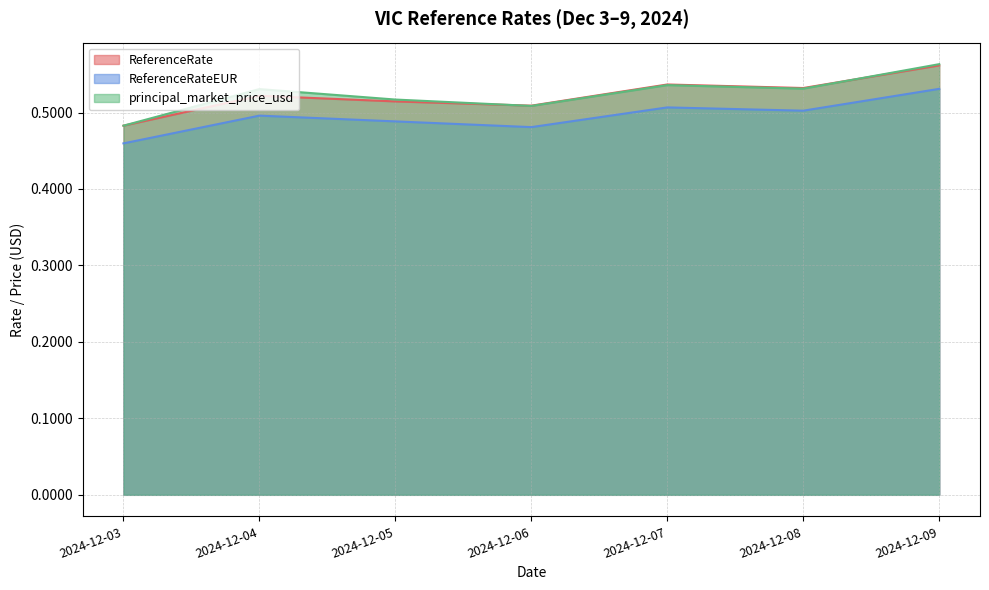

Where is the first local maximum for ReferenceRate?

2024-12-04